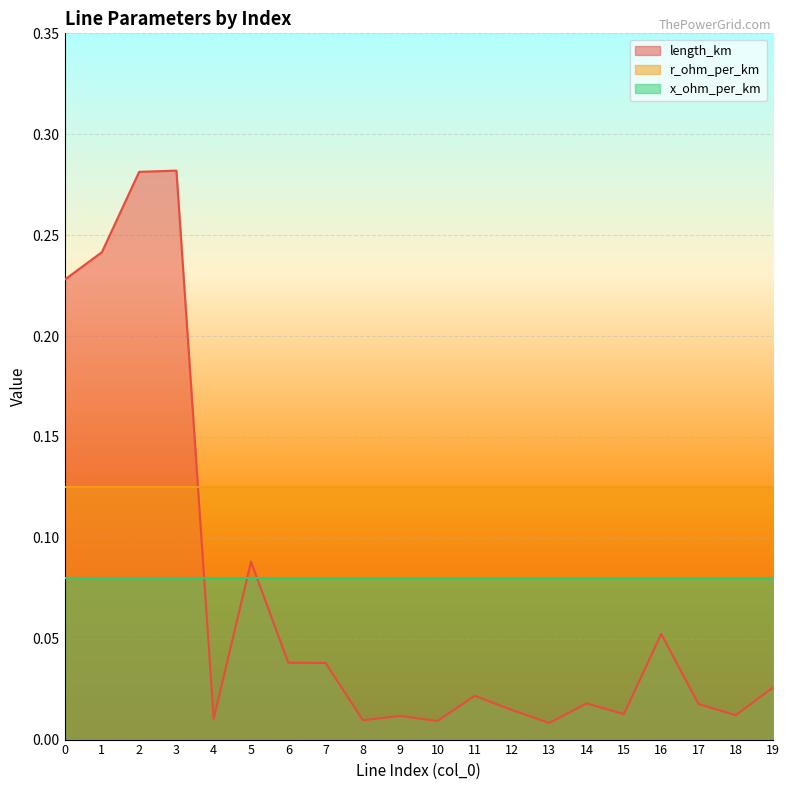

At which category does the chart reach its peak across all series?

3